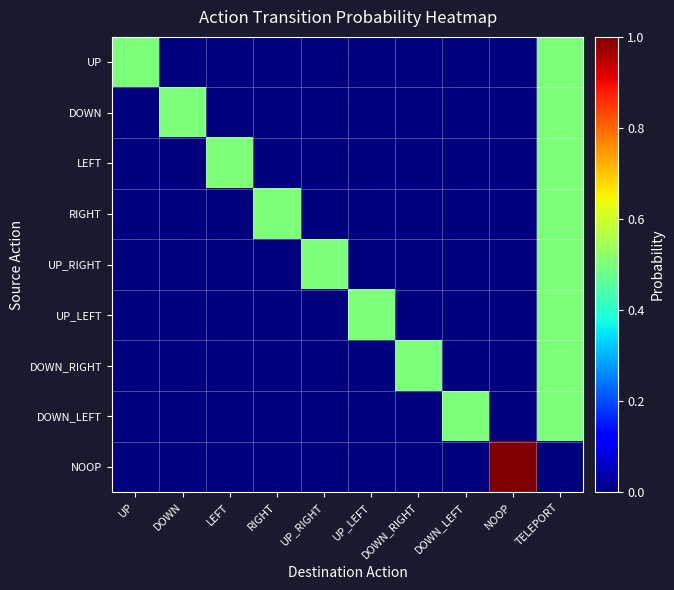

Reading left to right, extract all data points from this chart.

UP: UP=0.5	DOWN=0.0	LEFT=0.0	RIGHT=0.0	UP_RIGHT=0.0	UP_LEFT=0.0	DOWN_RIGHT=0.0	DOWN_LEFT=0.0	NOOP=0.0	TELEPORT=0.5
DOWN: UP=0.0	DOWN=0.5	LEFT=0.0	RIGHT=0.0	UP_RIGHT=0.0	UP_LEFT=0.0	DOWN_RIGHT=0.0	DOWN_LEFT=0.0	NOOP=0.0	TELEPORT=0.5
LEFT: UP=0.0	DOWN=0.0	LEFT=0.5	RIGHT=0.0	UP_RIGHT=0.0	UP_LEFT=0.0	DOWN_RIGHT=0.0	DOWN_LEFT=0.0	NOOP=0.0	TELEPORT=0.5
RIGHT: UP=0.0	DOWN=0.0	LEFT=0.0	RIGHT=0.5	UP_RIGHT=0.0	UP_LEFT=0.0	DOWN_RIGHT=0.0	DOWN_LEFT=0.0	NOOP=0.0	TELEPORT=0.5
UP_RIGHT: UP=0.0	DOWN=0.0	LEFT=0.0	RIGHT=0.0	UP_RIGHT=0.5	UP_LEFT=0.0	DOWN_RIGHT=0.0	DOWN_LEFT=0.0	NOOP=0.0	TELEPORT=0.5
UP_LEFT: UP=0.0	DOWN=0.0	LEFT=0.0	RIGHT=0.0	UP_RIGHT=0.0	UP_LEFT=0.5	DOWN_RIGHT=0.0	DOWN_LEFT=0.0	NOOP=0.0	TELEPORT=0.5
DOWN_RIGHT: UP=0.0	DOWN=0.0	LEFT=0.0	RIGHT=0.0	UP_RIGHT=0.0	UP_LEFT=0.0	DOWN_RIGHT=0.5	DOWN_LEFT=0.0	NOOP=0.0	TELEPORT=0.5
DOWN_LEFT: UP=0.0	DOWN=0.0	LEFT=0.0	RIGHT=0.0	UP_RIGHT=0.0	UP_LEFT=0.0	DOWN_RIGHT=0.0	DOWN_LEFT=0.5	NOOP=0.0	TELEPORT=0.5
NOOP: UP=0.0	DOWN=0.0	LEFT=0.0	RIGHT=0.0	UP_RIGHT=0.0	UP_LEFT=0.0	DOWN_RIGHT=0.0	DOWN_LEFT=0.0	NOOP=1.0	TELEPORT=0.0